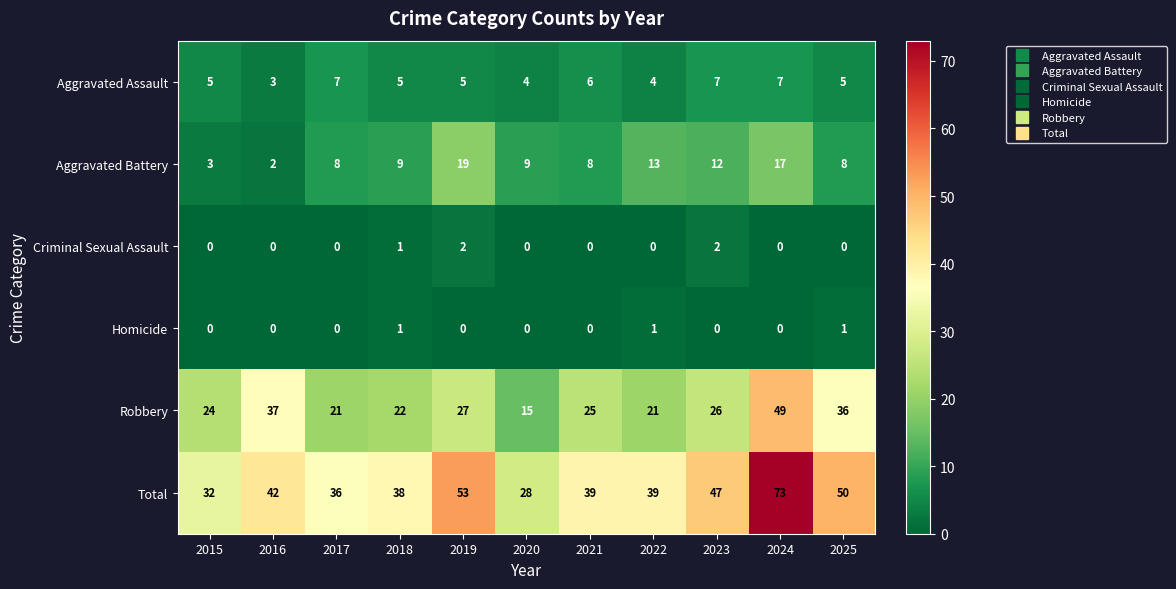

How many series are shown in this chart?

6